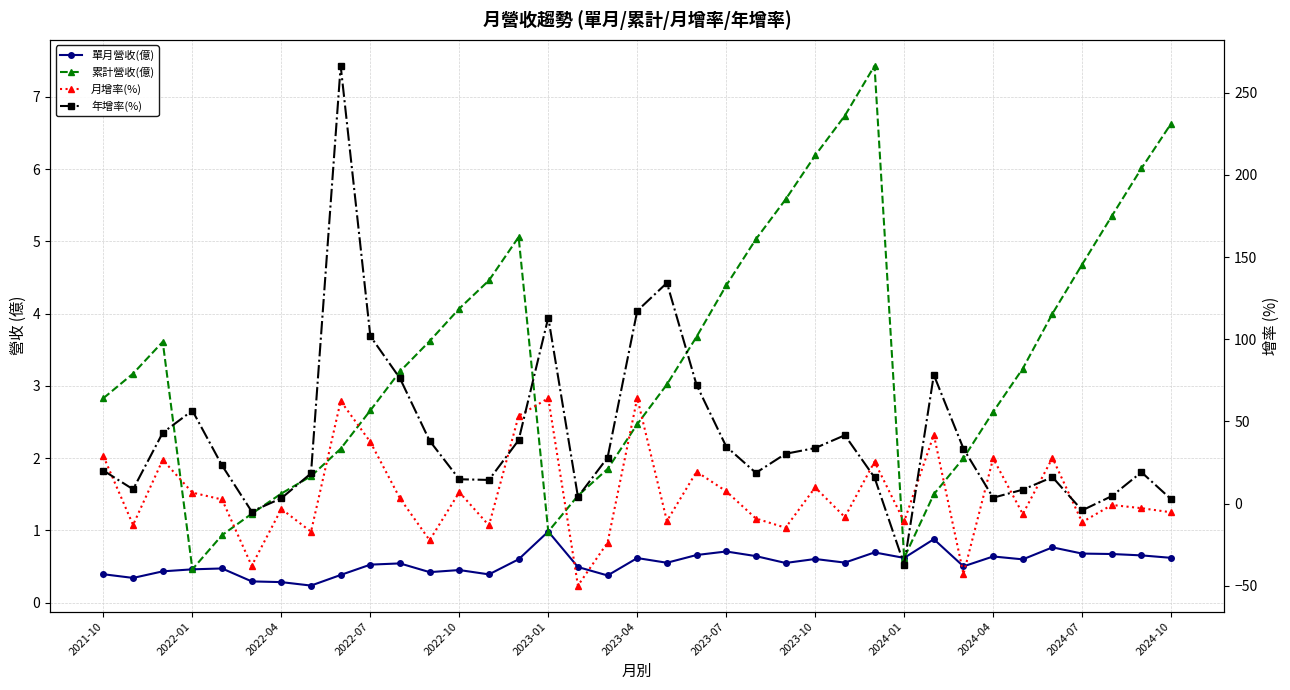

What is the sum of the 月增率(%) values at 17 and 21?

-16.2